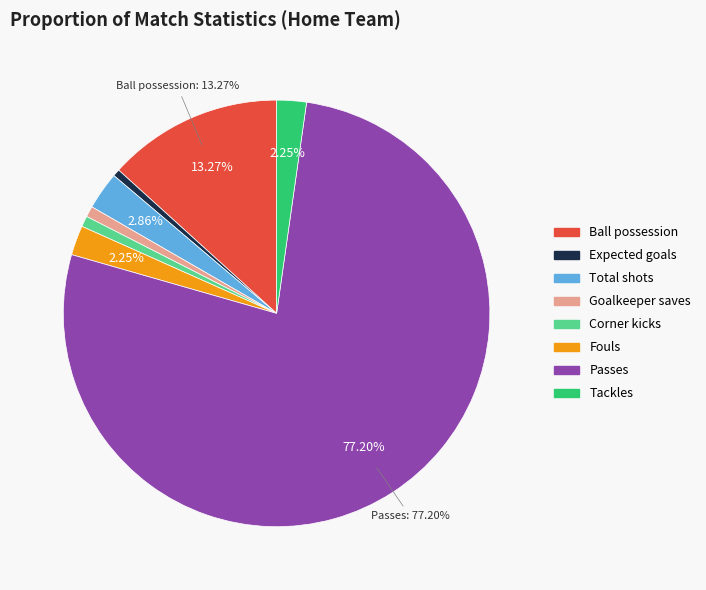

Is it true that Expected goals is 14% of the pie?

False